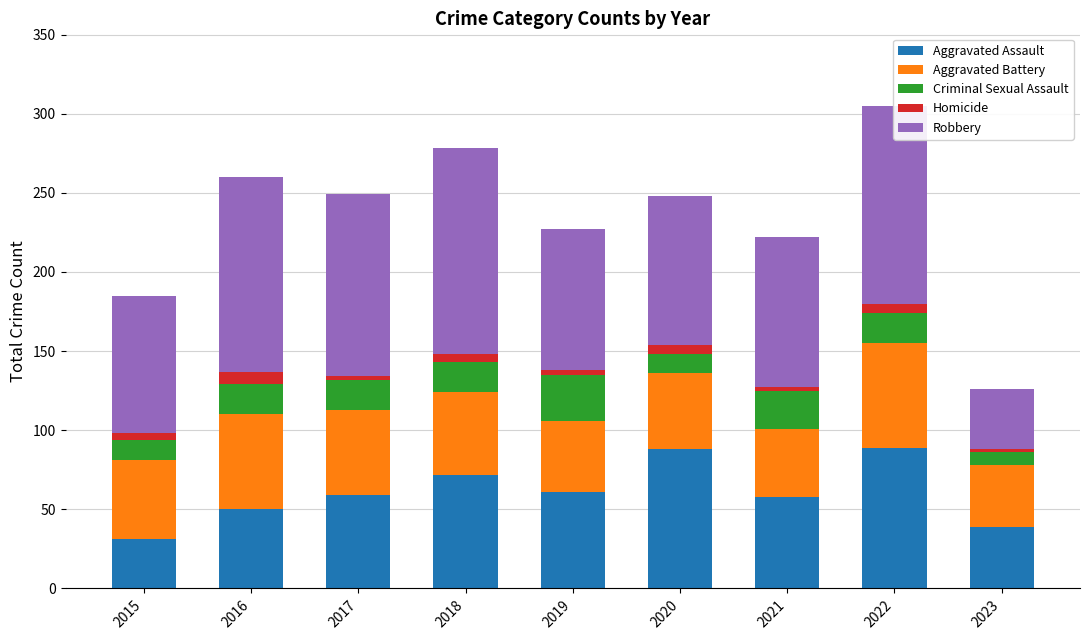

What is the difference between the maximum and minimum values in the Aggravated Assault series?

58